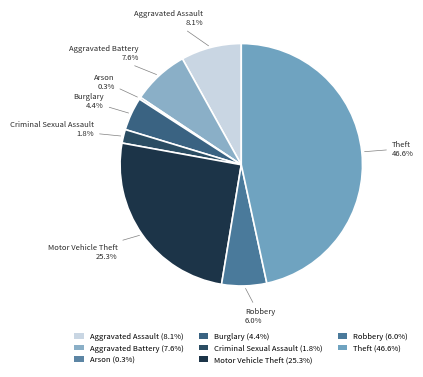

Which slice is the smallest?

Arson